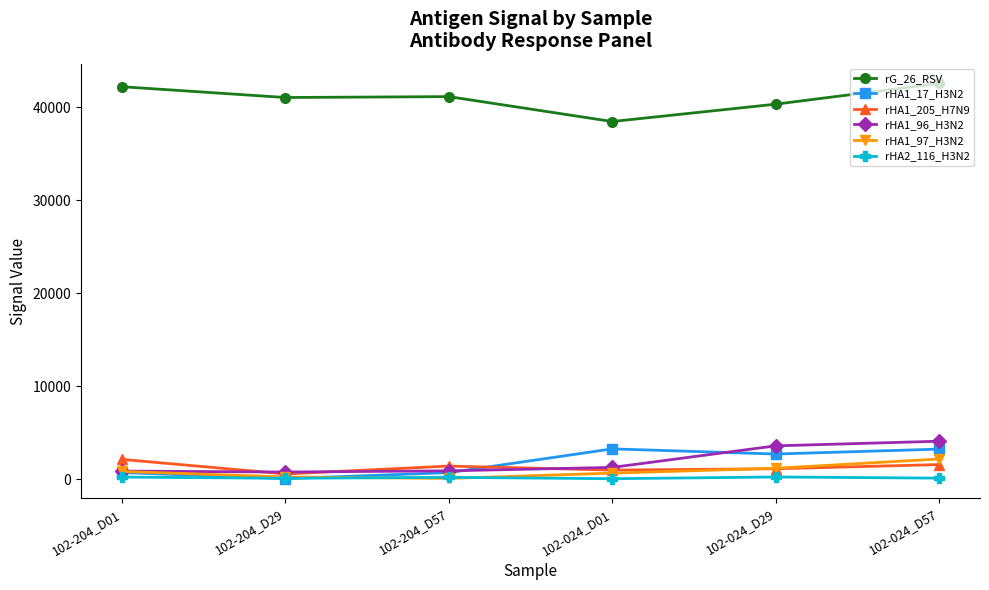

At how many categories does at least one series exceed 18962?

6